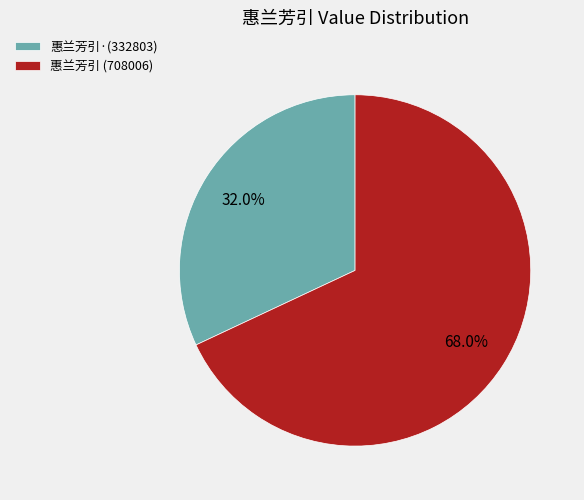

What is the largest slice in the pie chart?

惠兰芳引 (708006)